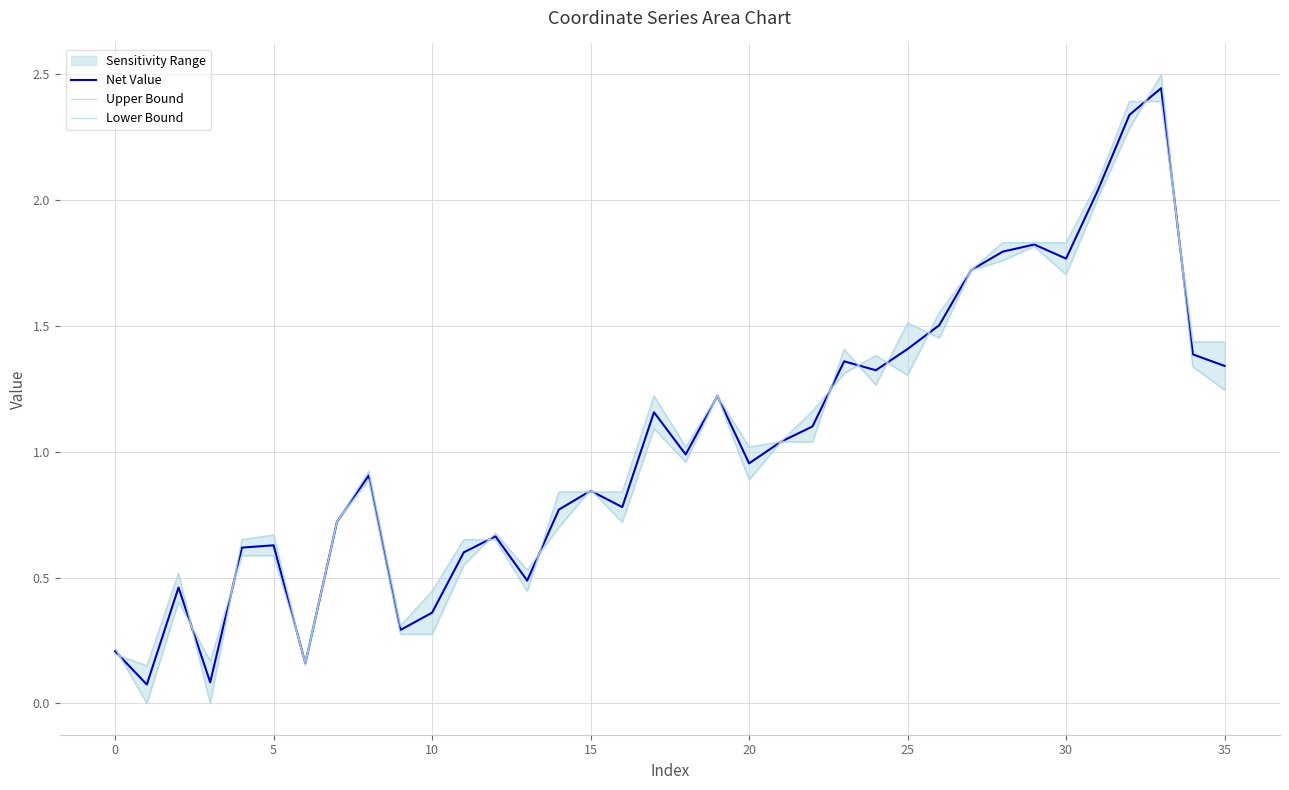

True or false: Net Value has a value of 0.4 at 35.

False